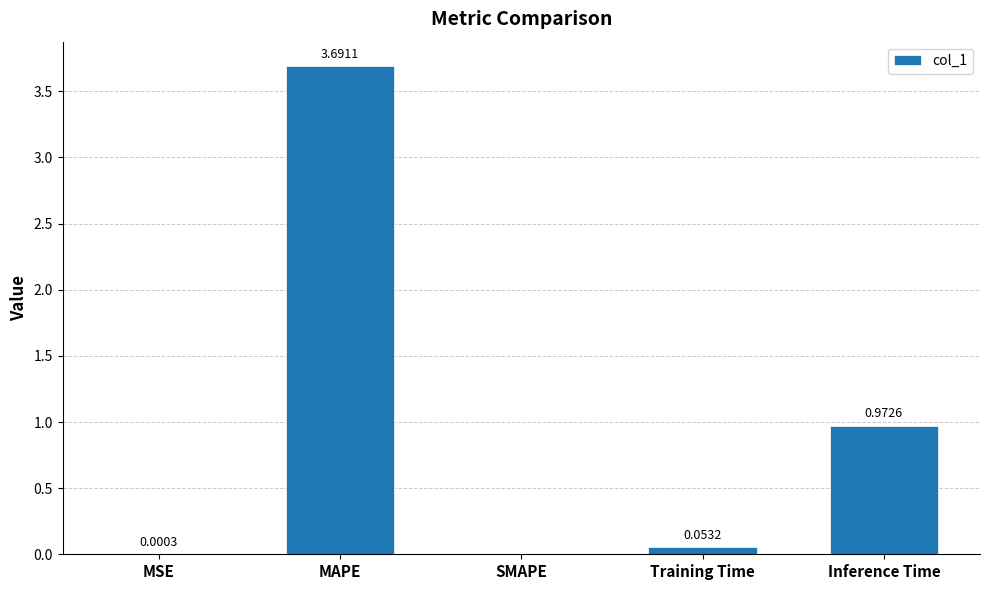

At which label is the value closest to 1?

Inference Time